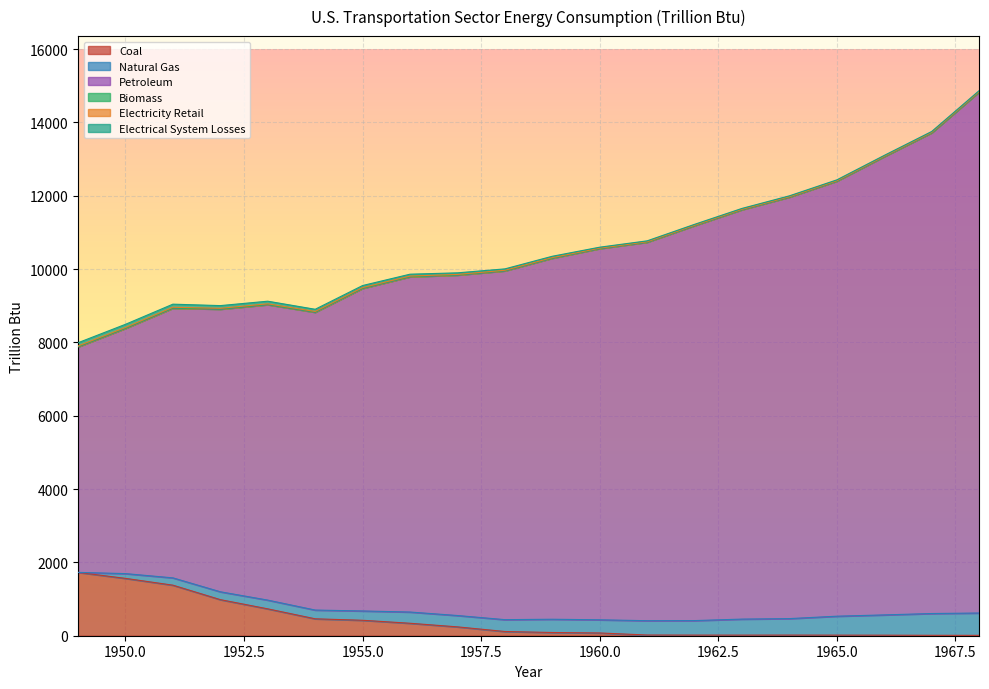

At which category does the chart reach its peak across all series?

1968